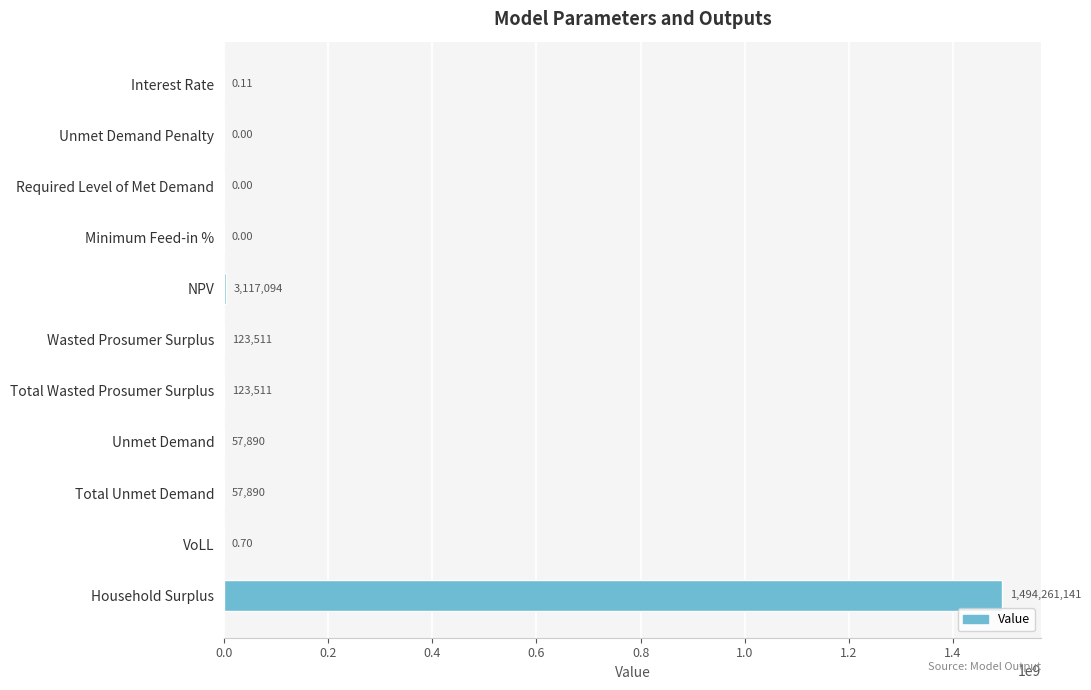

Between NPV and Required Level of Met Demand, which is larger?

NPV